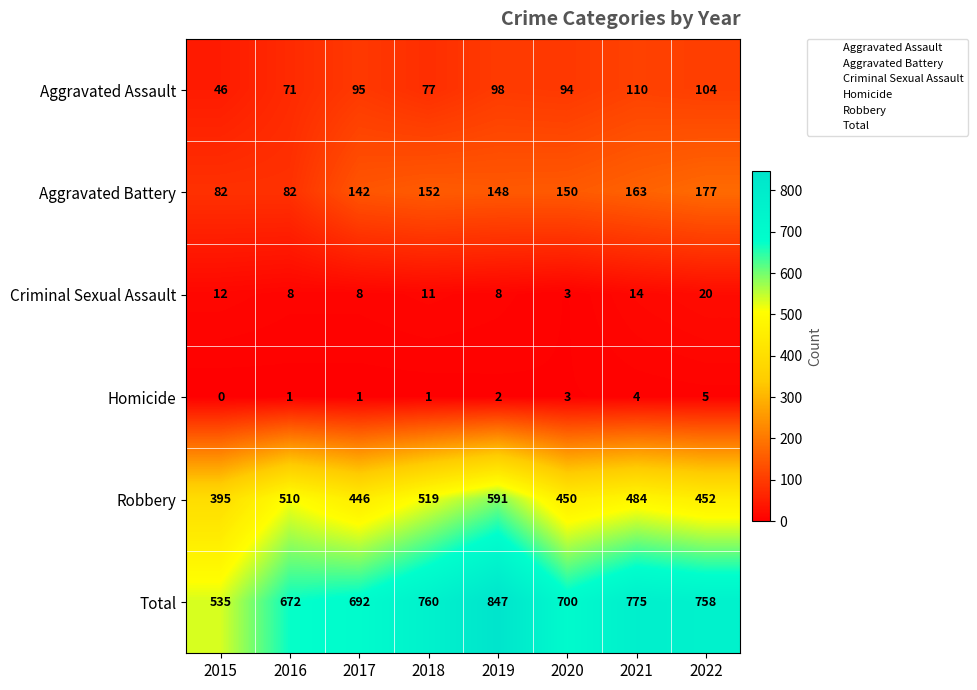

How many Criminal Sexual Assault values are between 8 and 14?

6